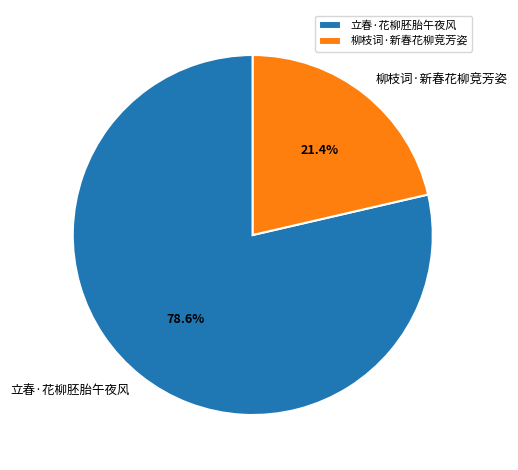

Approximately how many times larger is the value at 立春·花柳胚胎午夜风 compared to 柳枝词·新春花柳竞芳姿?

3.7